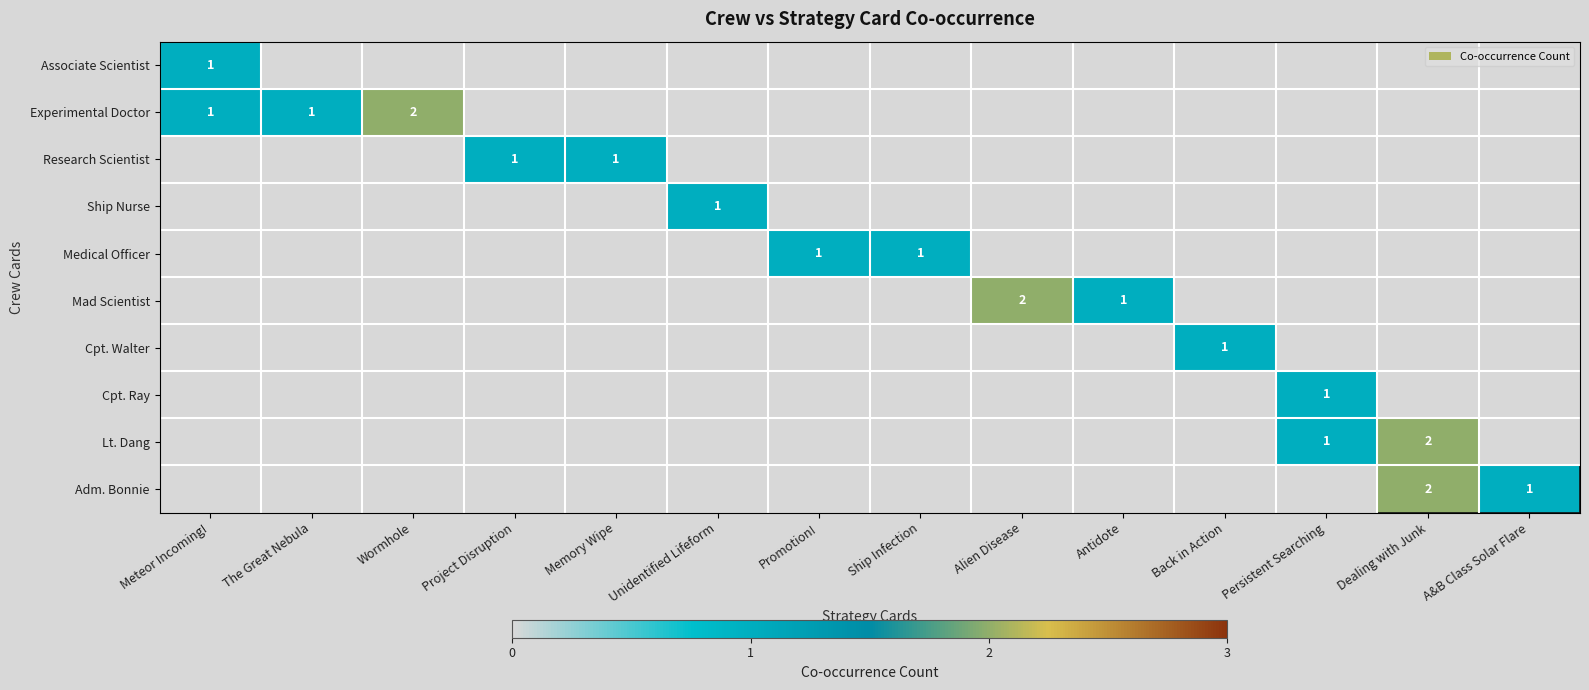

Between Promotion! and A&B Class Solar Flare, which is larger?

Promotion!